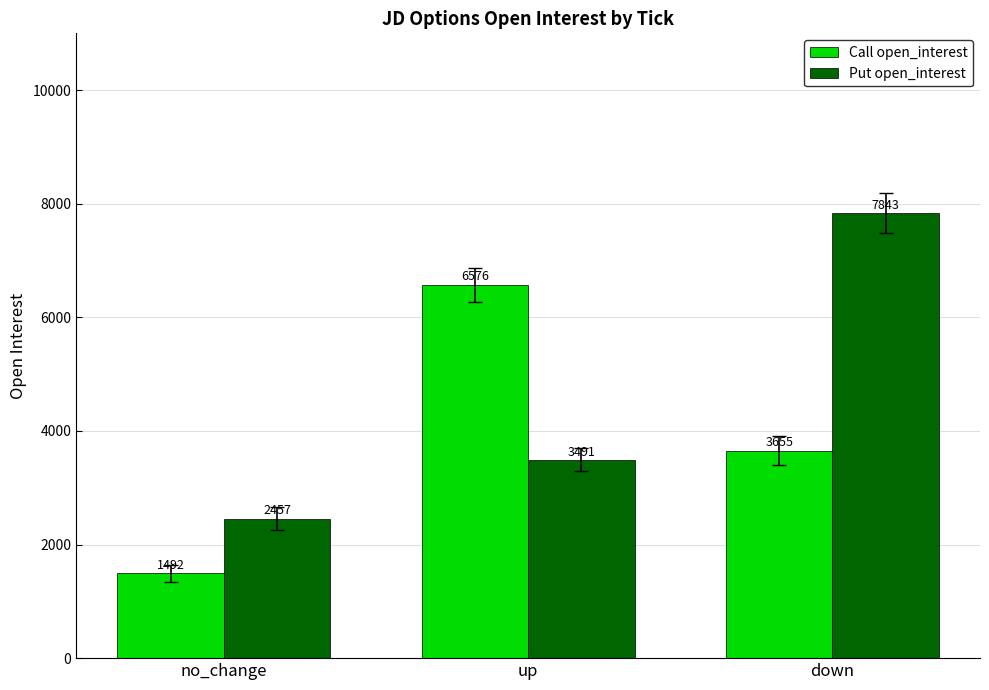

What are all the series names shown in the legend?

Call open_interest, Put open_interest